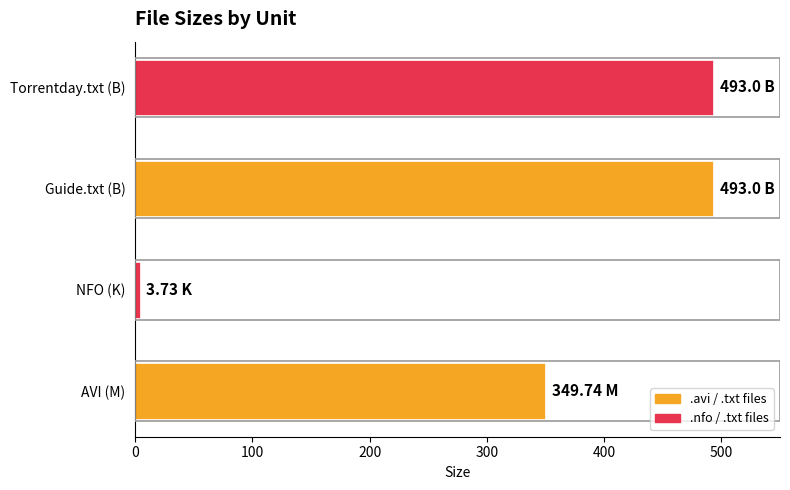

What is the sum of all values?

1339.5